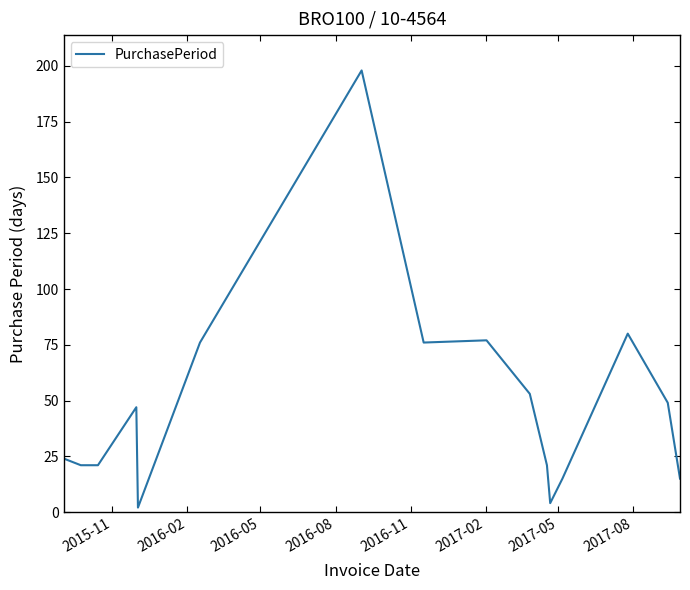

What is the greatest value displayed?

198